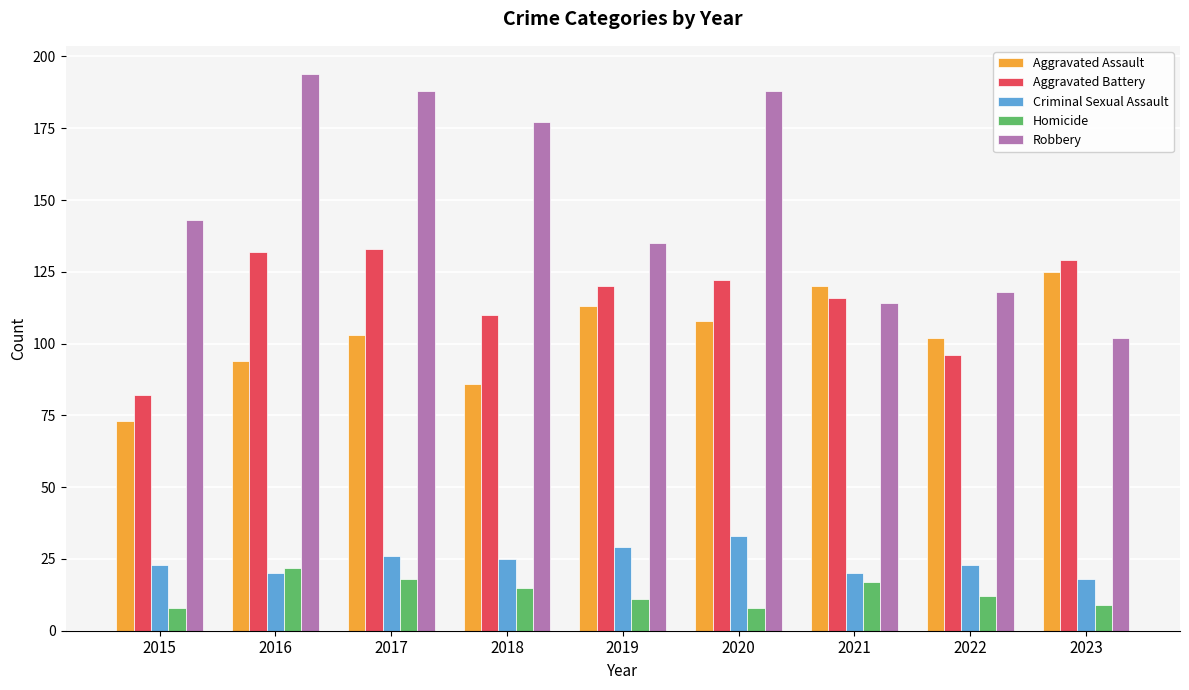

Which category has the lowest value in the Robbery series?

2023